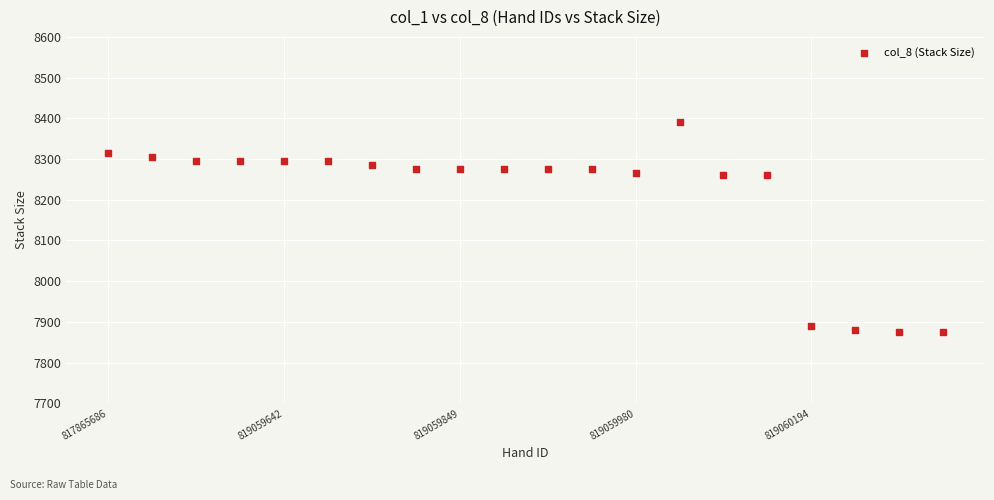

What is the range of Y values (max minus min)?

515